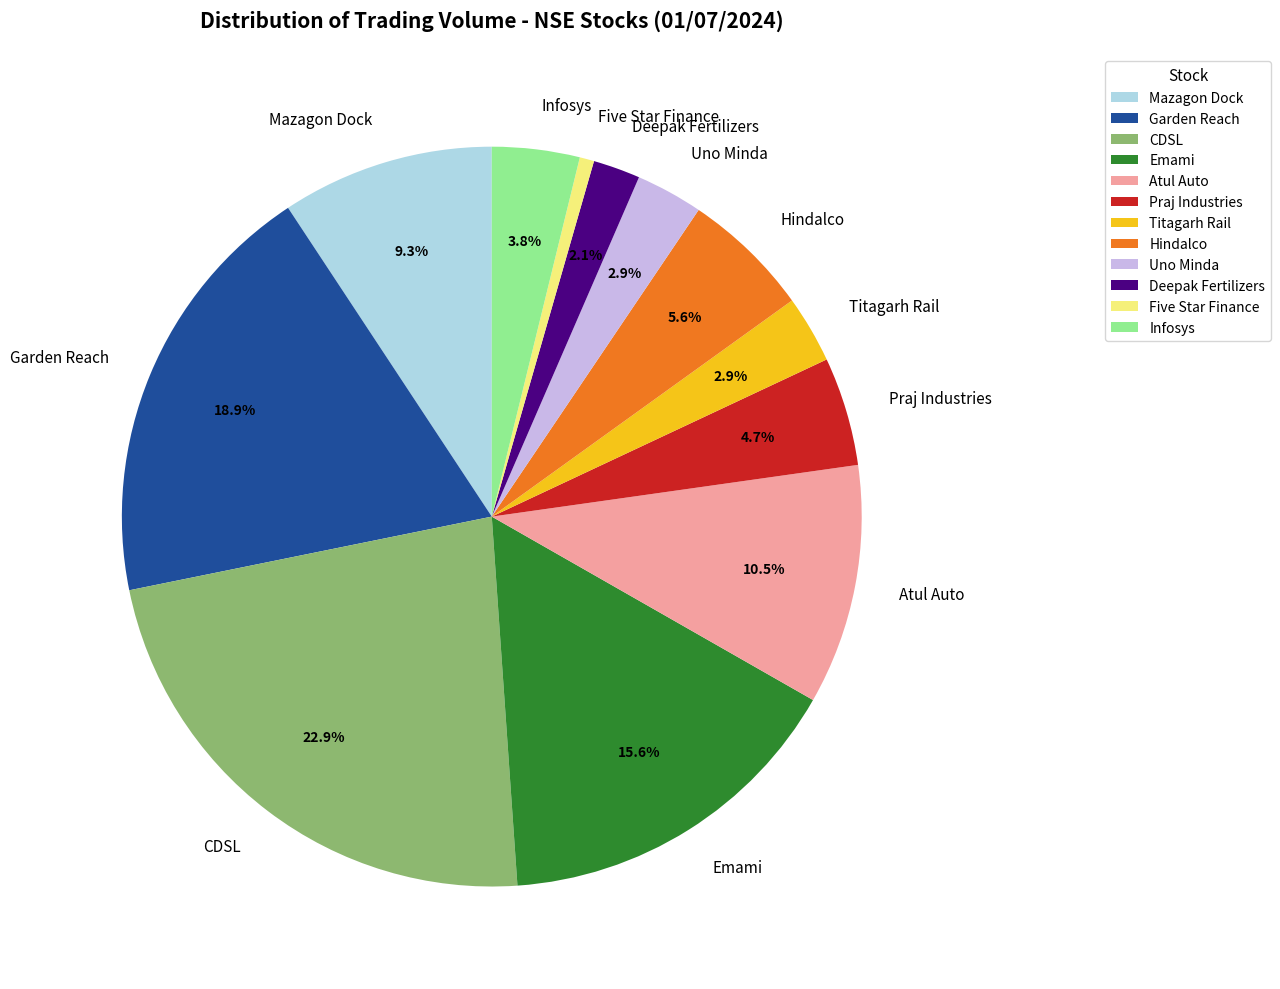

To the nearest percent, what is the average slice percentage?

8%